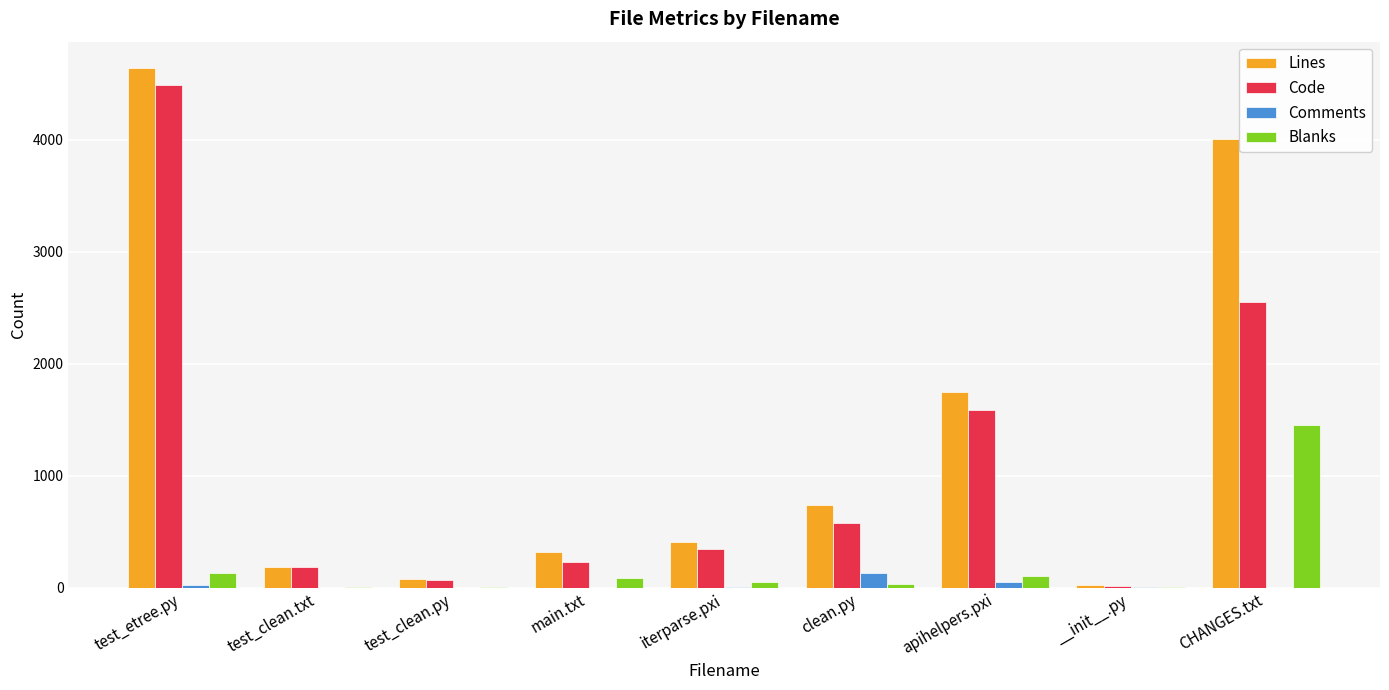

What is the sum of all Lines values?

12145